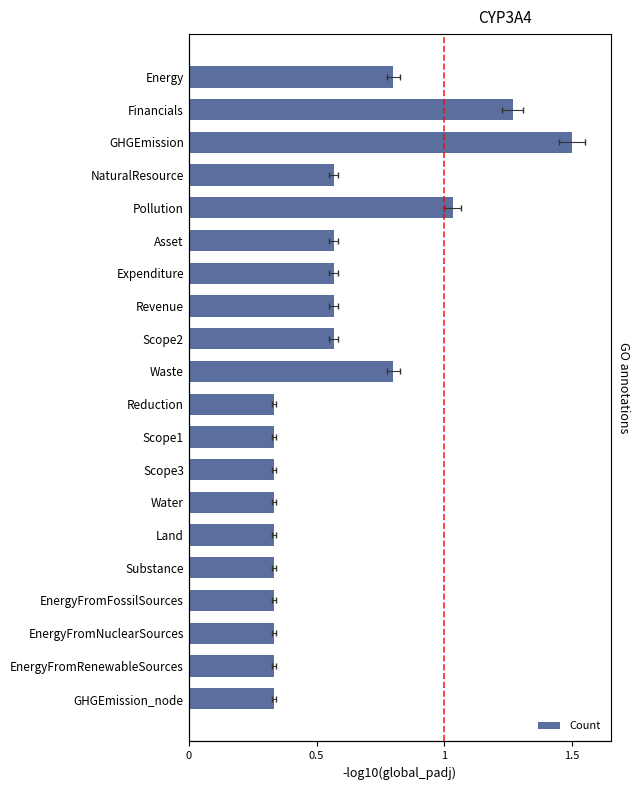

Are the bars horizontal?

Yes